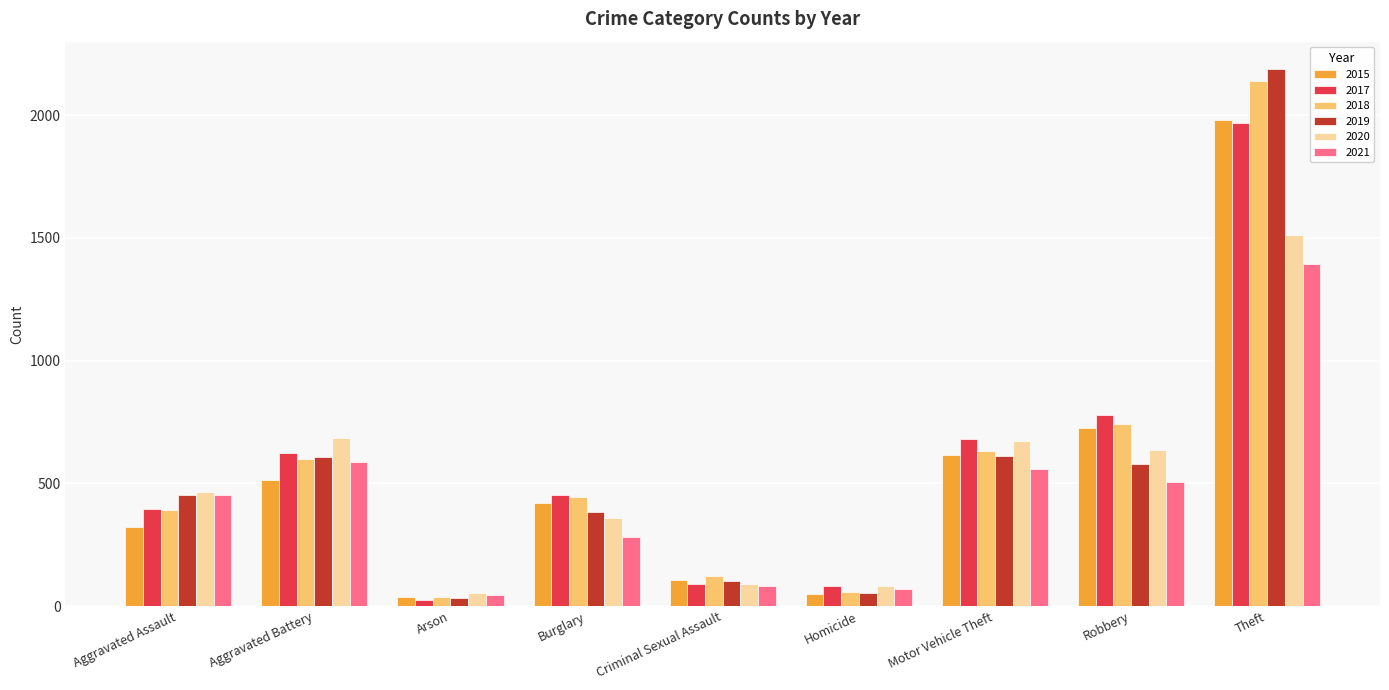

Which series has the widest spread of values?

2019